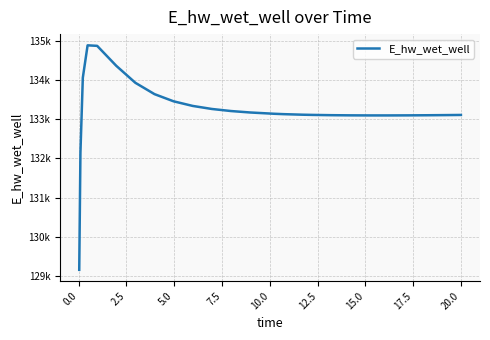

What is the difference between the maximum and minimum values?

5715.3